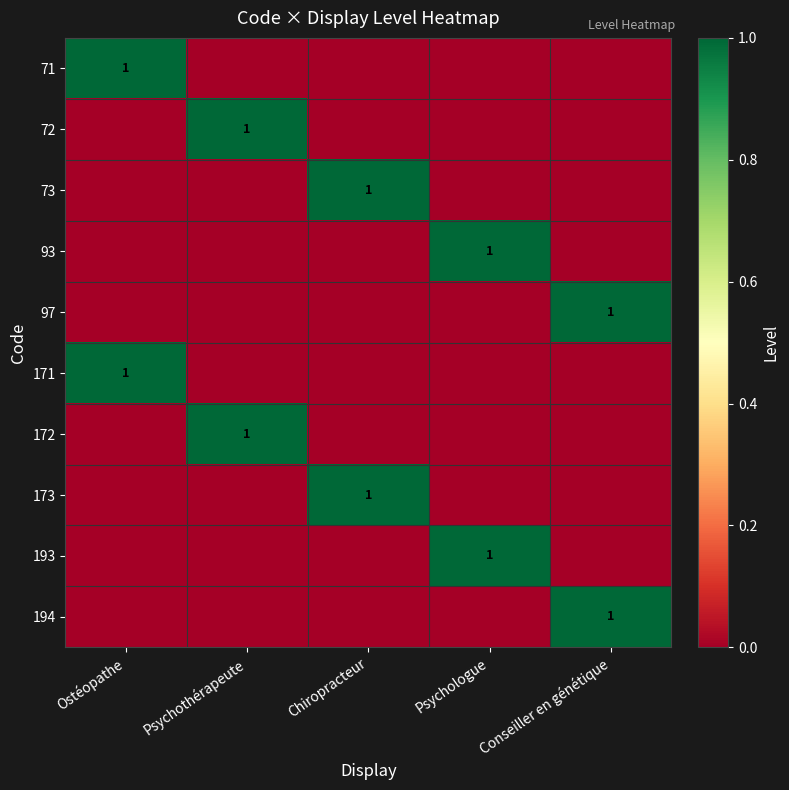

The value of 171 at Ostéopathe is 1. True or false?

True